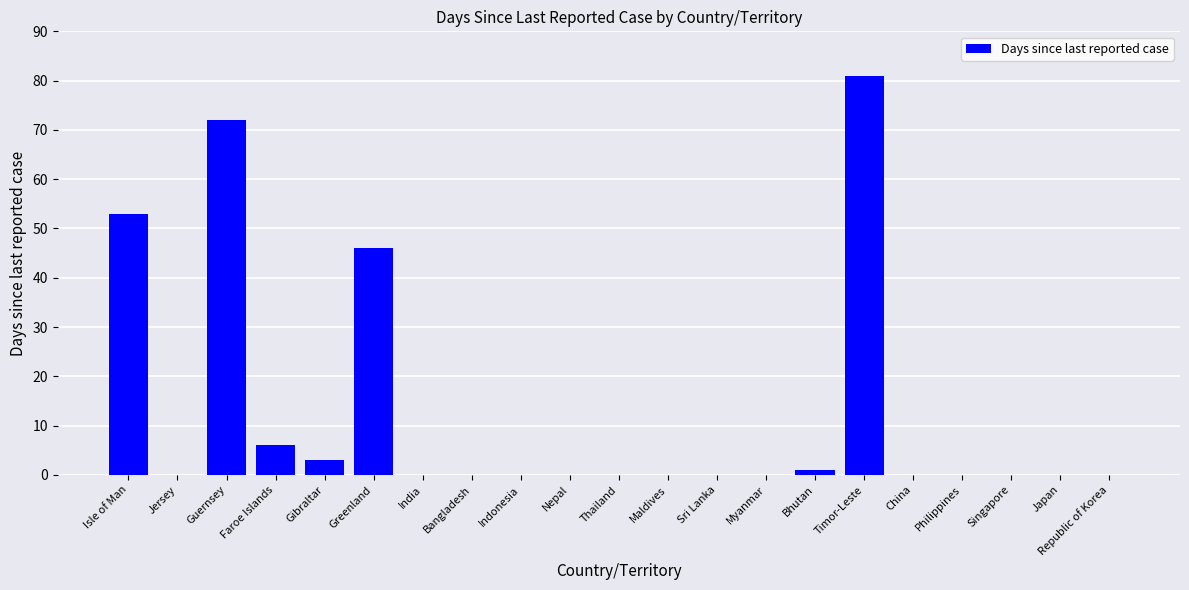

Are the bars horizontal?

No